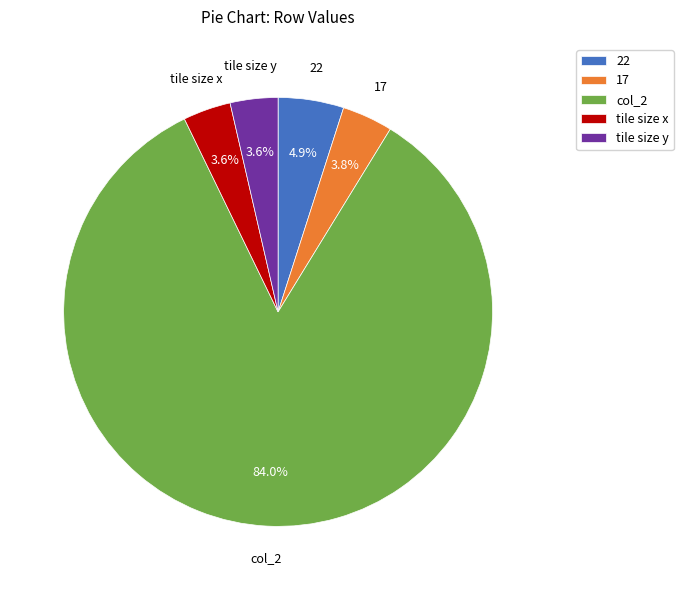

Which category has the biggest portion of the pie?

col_2